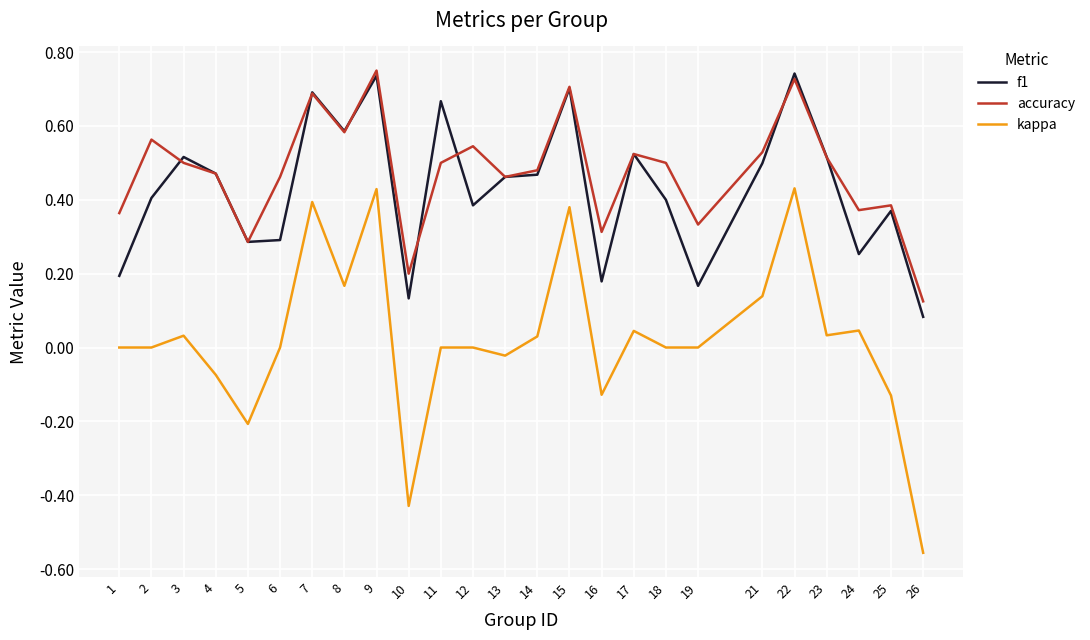

Is this an area chart (filled region under the line)?

No